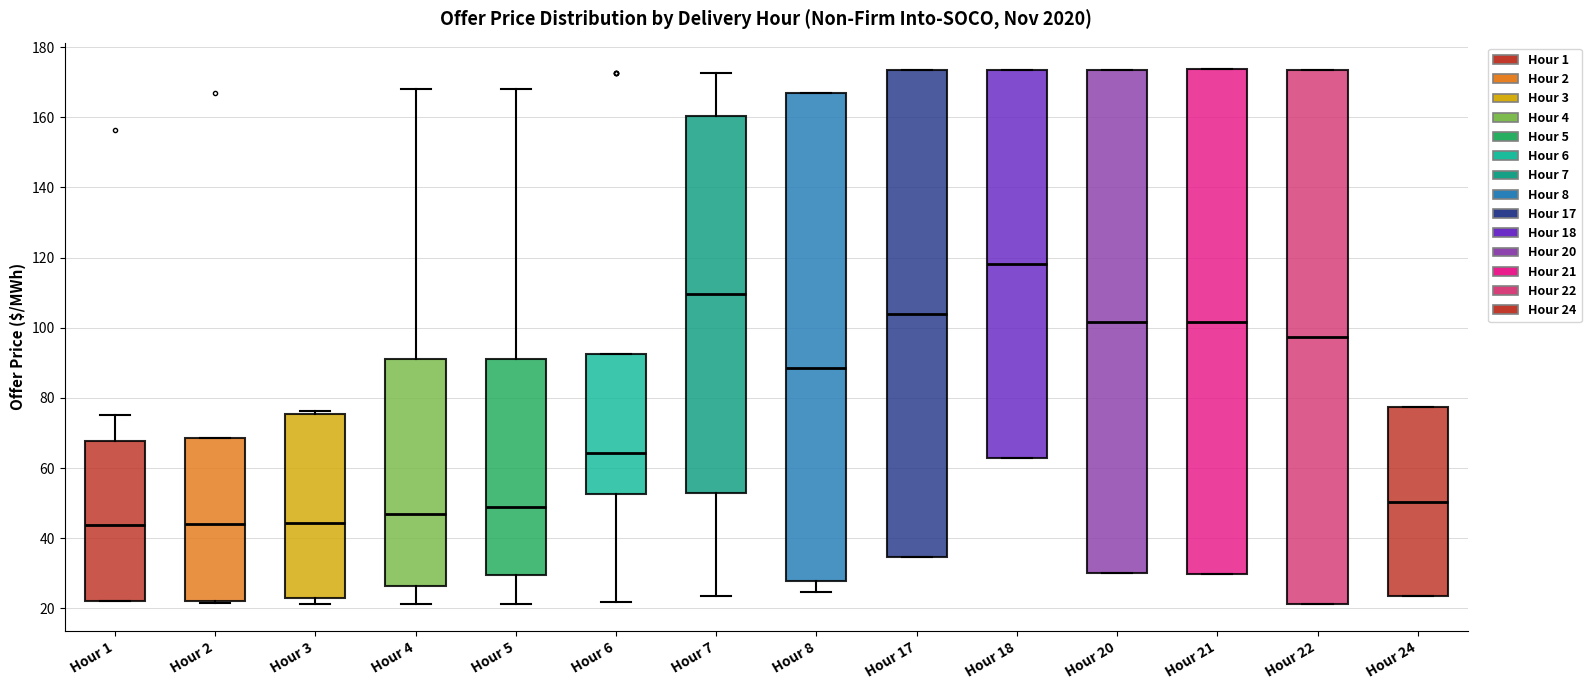

Reading left to right, transcribe this box plot: for each box, give where its median line is, the range the box spans, and where its two whiskers end, as read against the y-axis. The values are not printed on the chart, so give them approximately, as read against the axis.

Hour 1: median 44, box 22 to 68, whiskers 22 to 76
Hour 2: median 44, box 22 to 68, whiskers 22 to 68
Hour 3: median 44, box 24 to 76, whiskers 22 to 76 (just above the box's upper edge)
Hour 4: median 46, box 26 to 92, whiskers 22 to 168
Hour 5: median 50, box 30 to 92, whiskers 22 to 168
Hour 6: median 64, box 52 to 92, whiskers 22 to 92
Hour 7: median 110, box 52 to 160, whiskers 24 to 172
Hour 8: median 88, box 28 to 166, whiskers 24 to 166
Hour 17: median 104, box 34 to 174, whiskers 34 to 174
Hour 18: median 118, box 62 to 174, whiskers 62 to 174
Hour 20: median 102, box 30 to 174, whiskers 30 to 174
Hour 21: median 102, box 30 to 174, whiskers 30 to 174
Hour 22: median 98, box 22 to 174, whiskers 22 to 174
Hour 24: median 50, box 24 to 78, whiskers 24 to 78